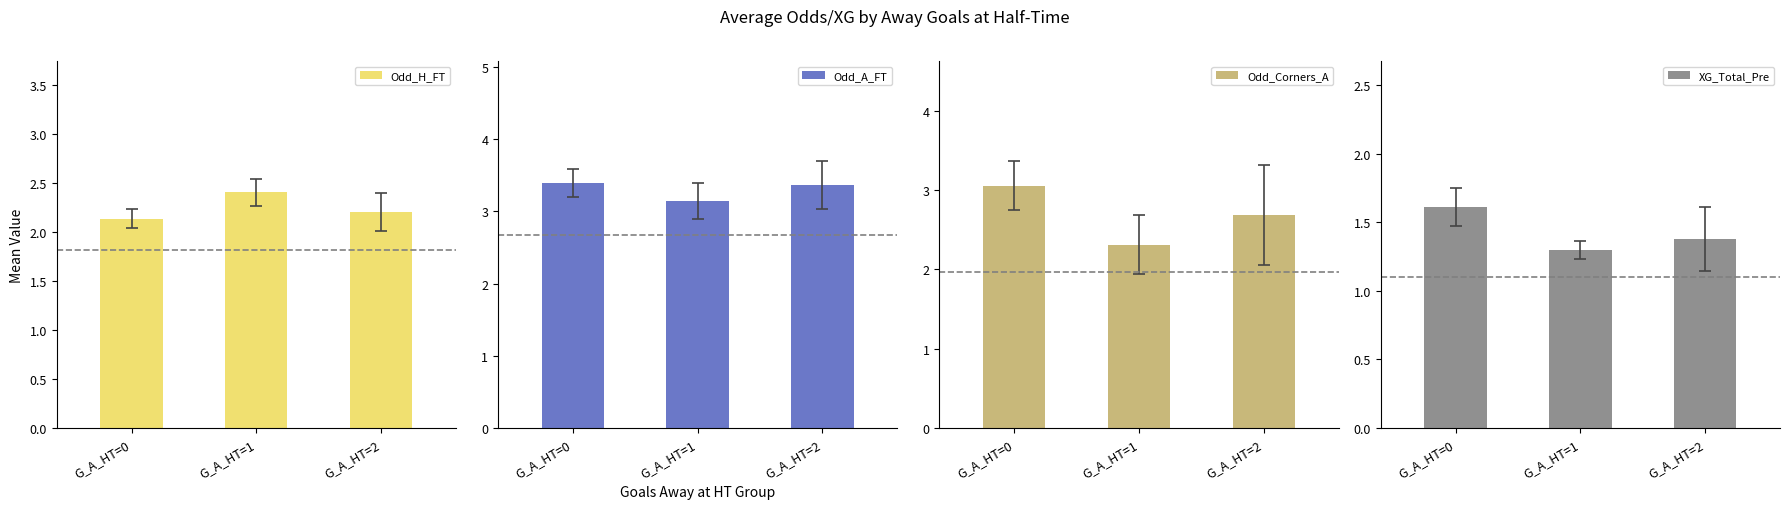

What value does the Odd_H_FT series have at G_A_HT=2?

2.2